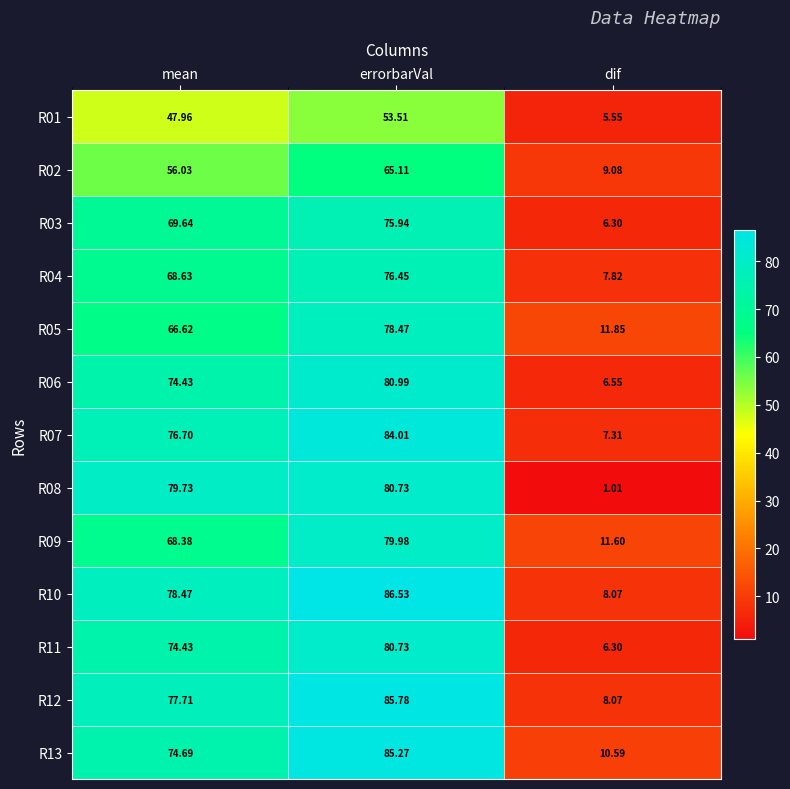

At which label does R08 reach its peak?

errorbarVal